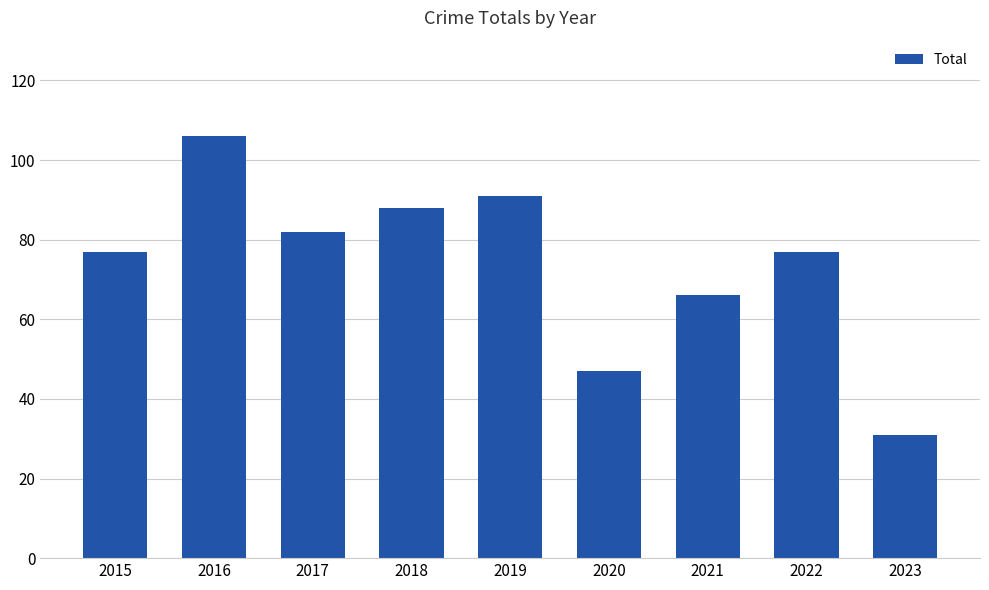

The chart shows a value of 82 at 2017. True or false?

True